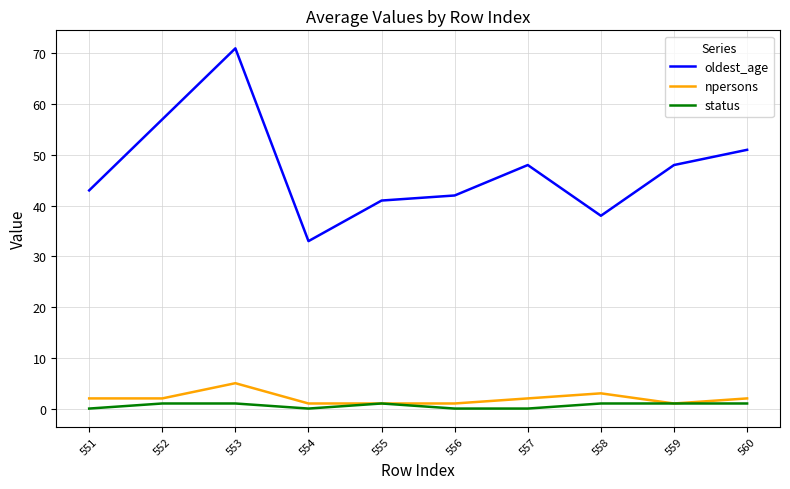

Which series has the widest spread of values?

oldest_age